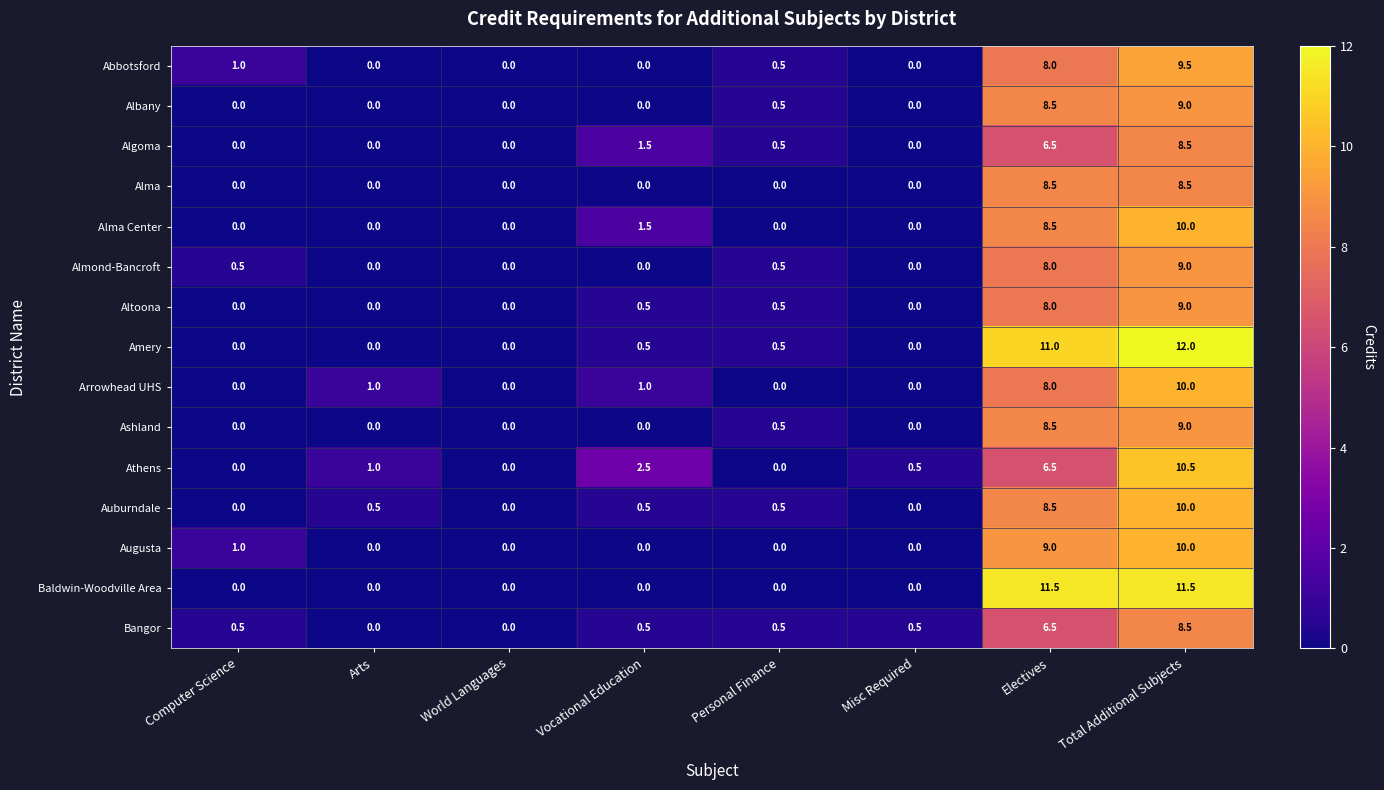

Count the number of categories in the chart.

8